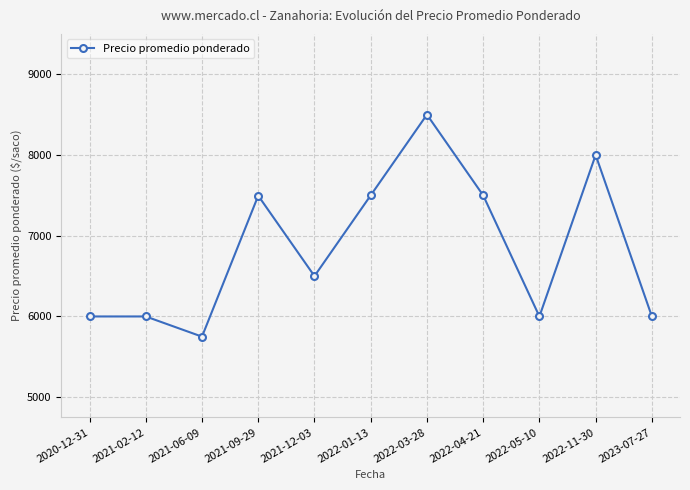

Read the value at 2023-07-27, to the nearest 100.

6000